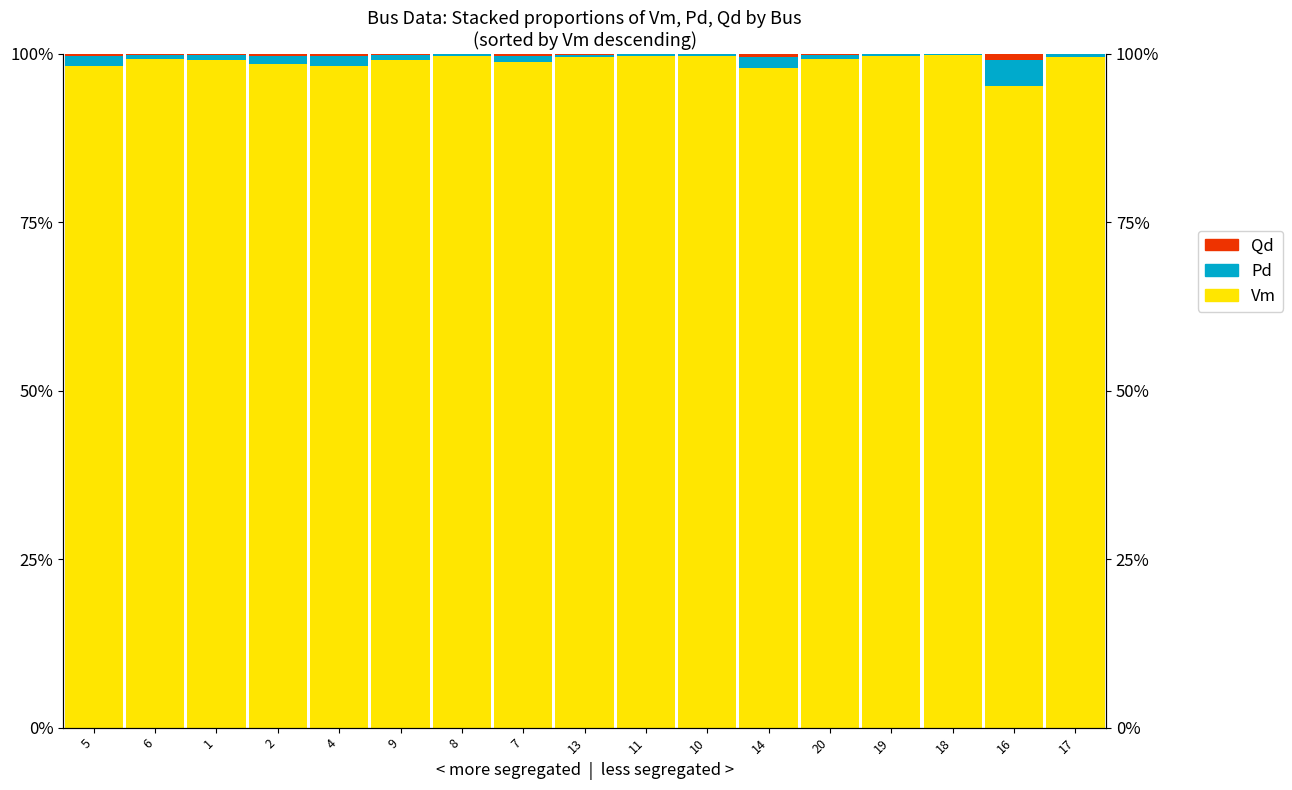

What is the label of the 7th bar from the left?

8